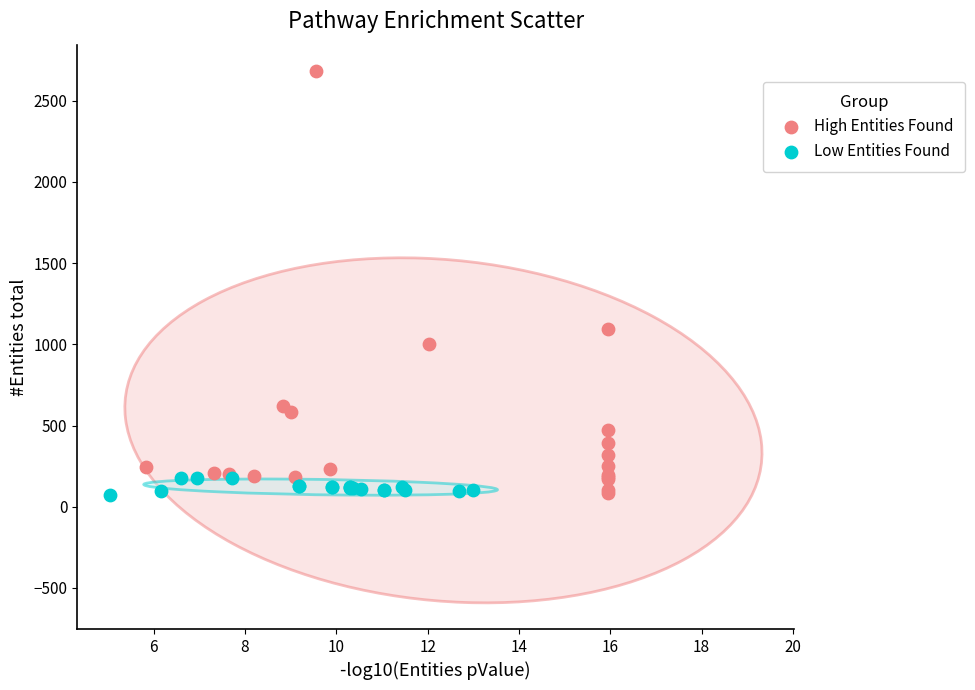

What are all the series names shown in the legend?

High Entities Found, Low Entities Found